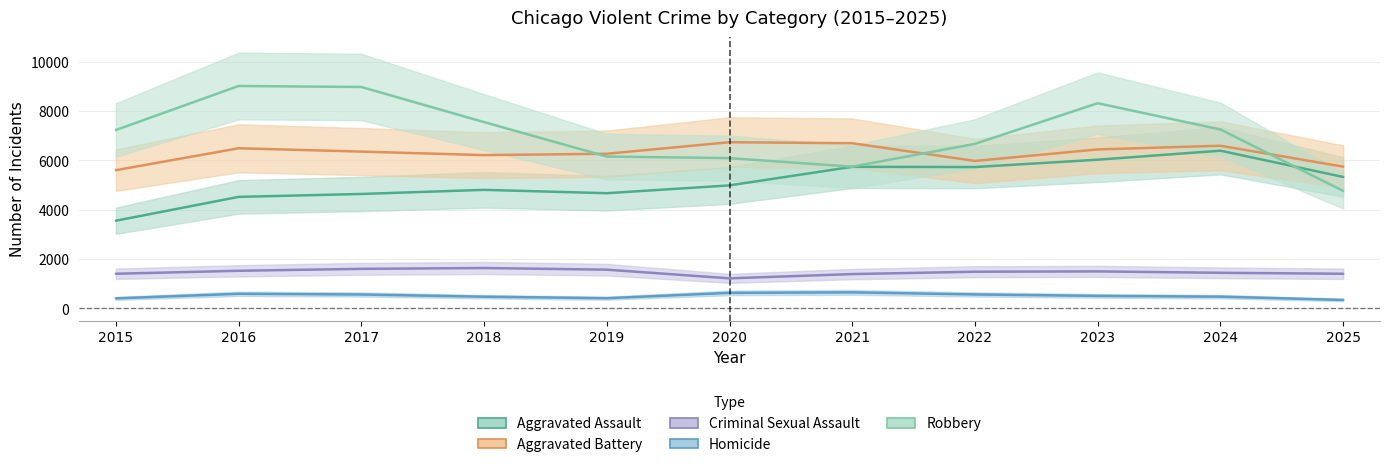

Which series changed the most between 2019 and 2023?

Robbery